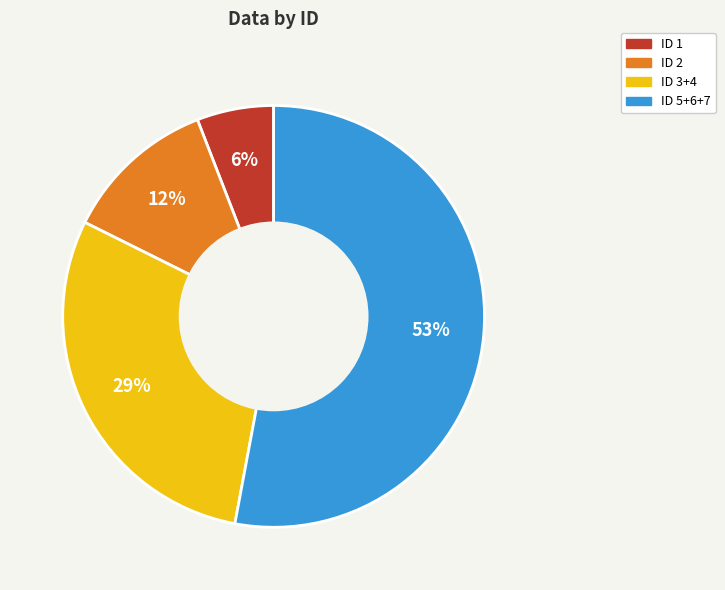

Does any single category account for the majority?

Yes